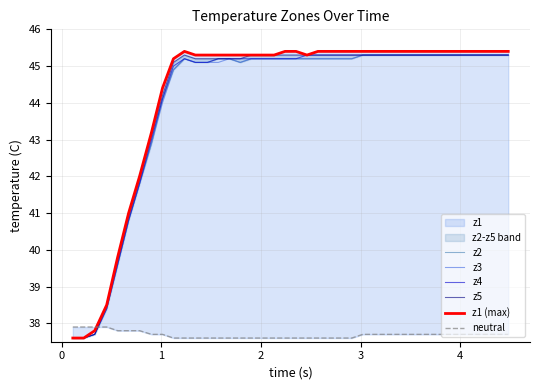

How many data points in z5 are above 45?

31